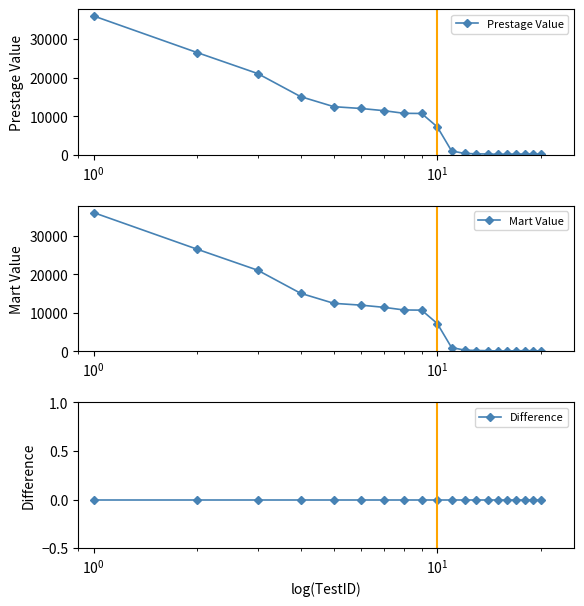

What is the value of the Prestage Value point at the 10th from the left?

7212.0